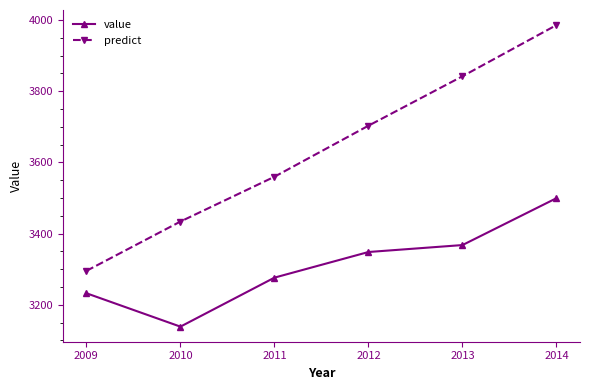

Reading left to right, what are all the values shown in this chart?

value: 3232.7	3138.9	3276.5	3348.5	3368.0	3499.7
predict: 3295.5	3434.0	3559.8	3703.2	3842.0	3985.7